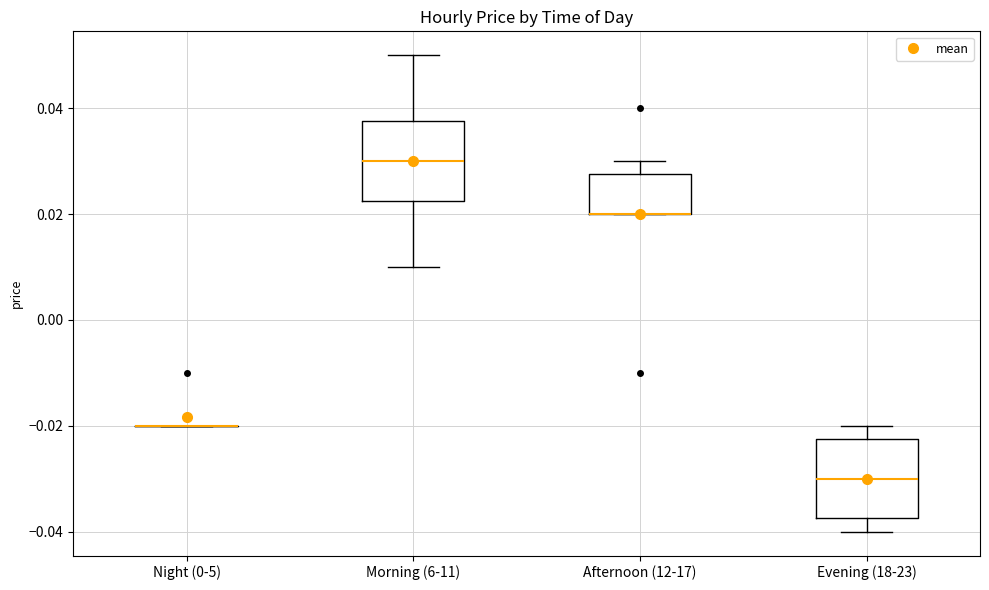

Reading left to right, read every box against the y-axis: the position of its median line, the range the box covers, and the ends of its whiskers. The values are not printed on the chart, so give them approximately, as read against the axis.

Night (0-5): box collapsed to a line at -0.020, whiskers -0.020 to -0.020
Morning (6-11): median 0.030, box 0.022 to 0.038, whiskers 0.010 to 0.050
Afternoon (12-17): median 0.020 (drawn on the box's lower edge), box 0.020 to 0.028, whiskers 0.020 to 0.030
Evening (18-23): median -0.030, box -0.038 to -0.022, whiskers -0.040 to -0.020